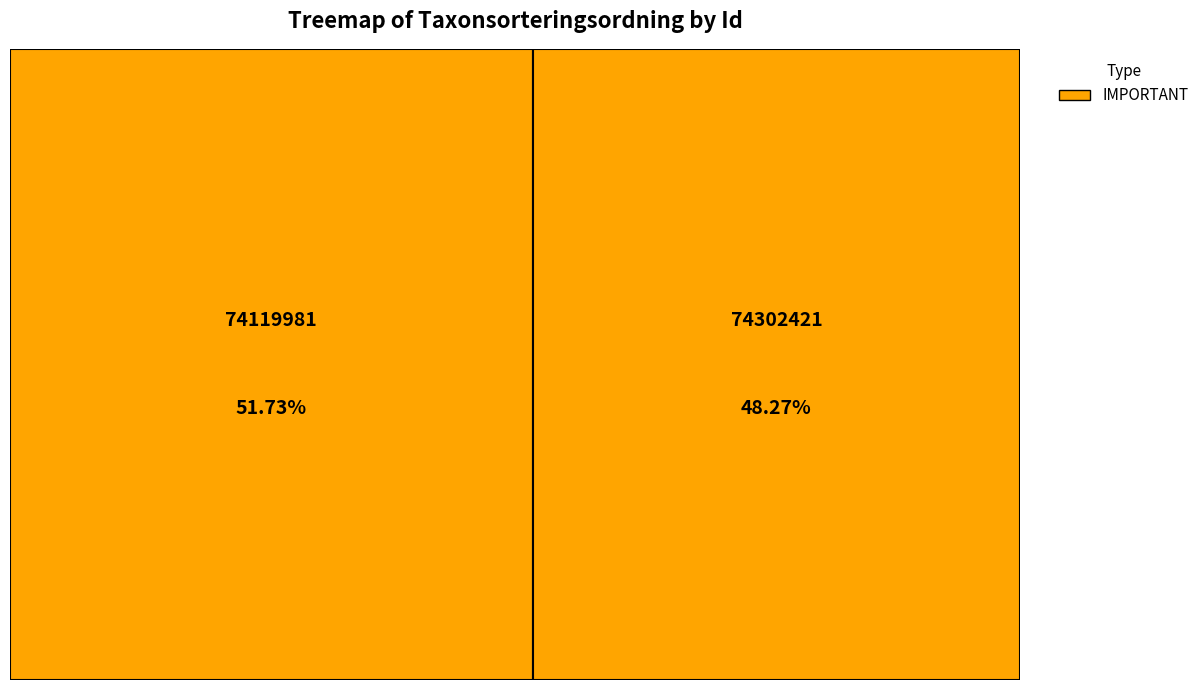

Combined, do 74119981 and 74302421 account for over 50%?

Yes